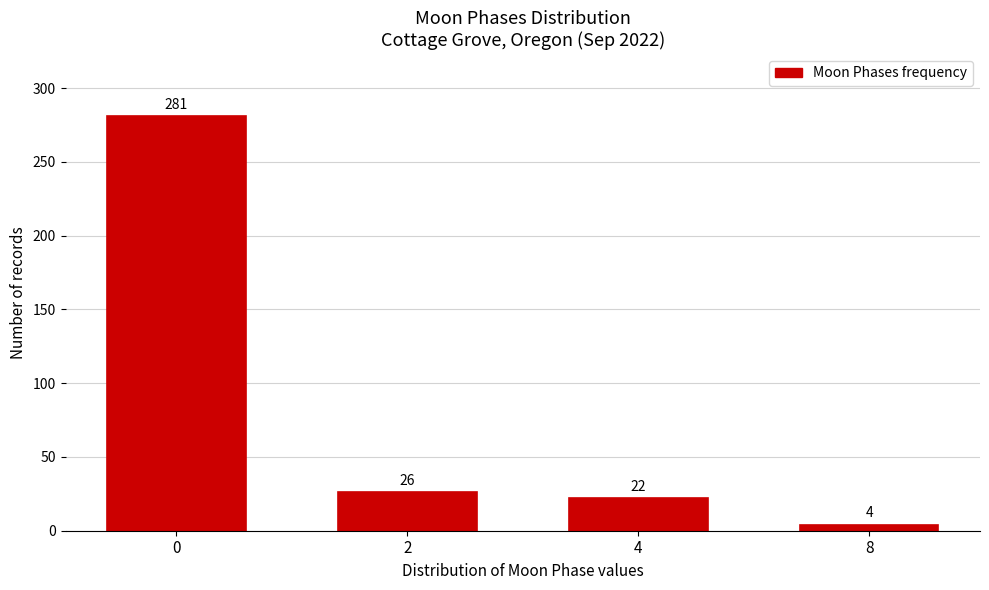

Reading right to left, transcribe all the data shown in this chart.

4	22	26	281